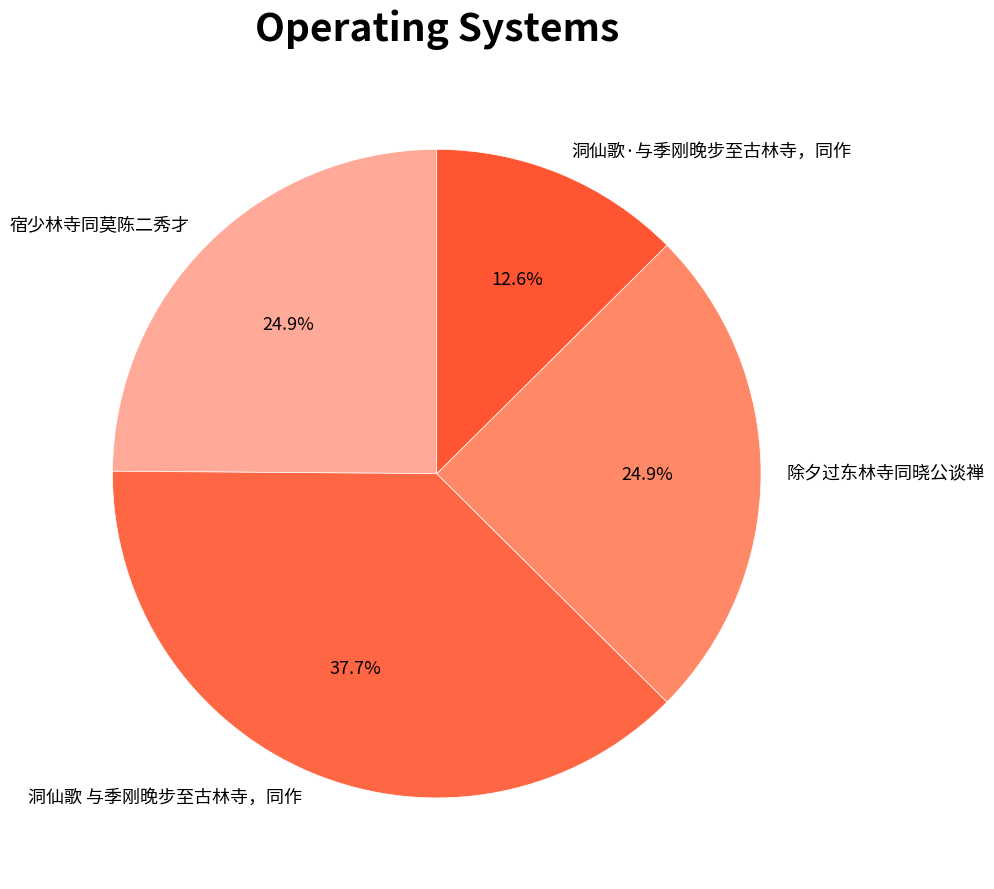

To the nearest percent, what is the difference between the 除夕过东林寺同晓公谈禅 and 洞仙歌·与季刚晚步至古林寺，同作 slice percentages?

12%